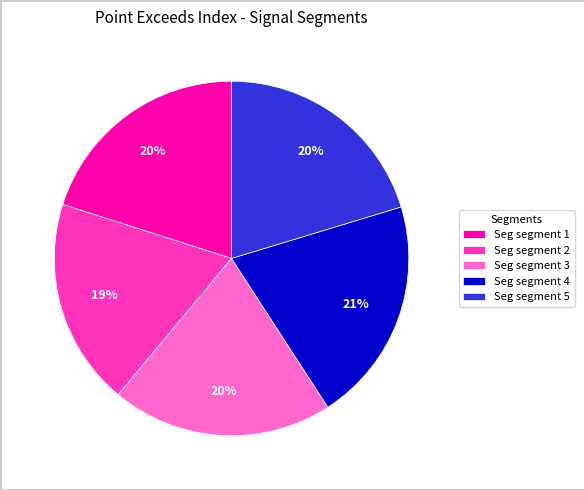

To the nearest percent, what portion does Seg segment 2 represent?

19%